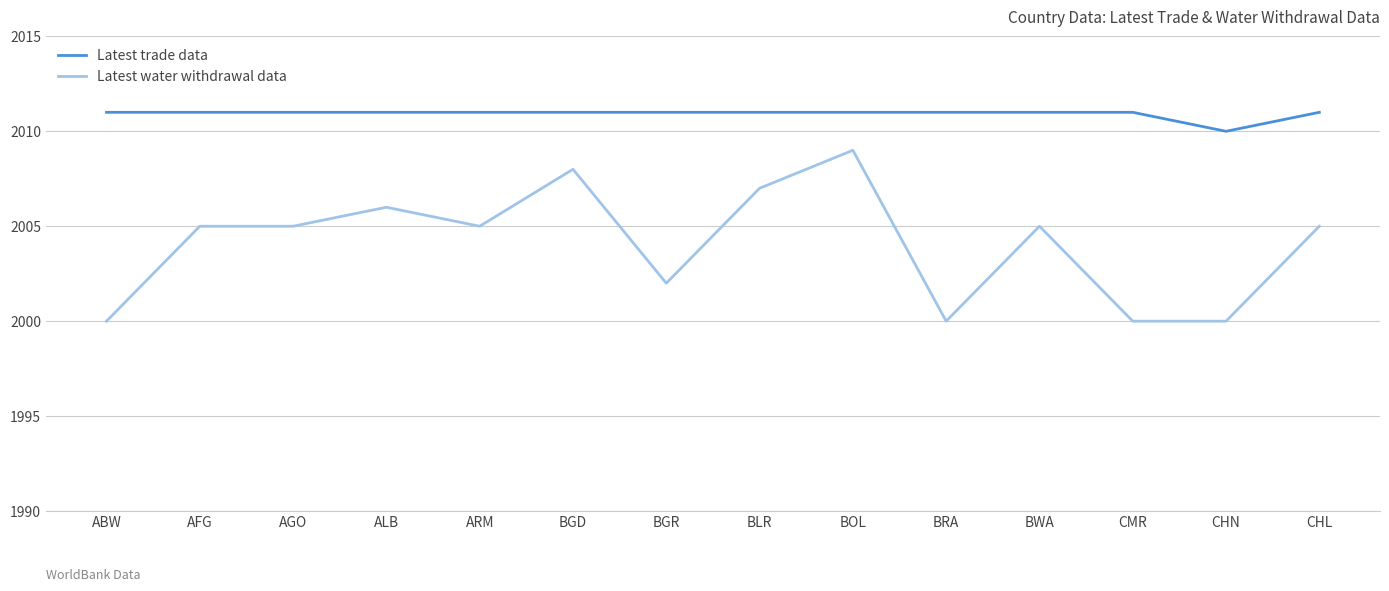

True or false: Latest trade data and Latest water withdrawal data intersect in this chart.

False